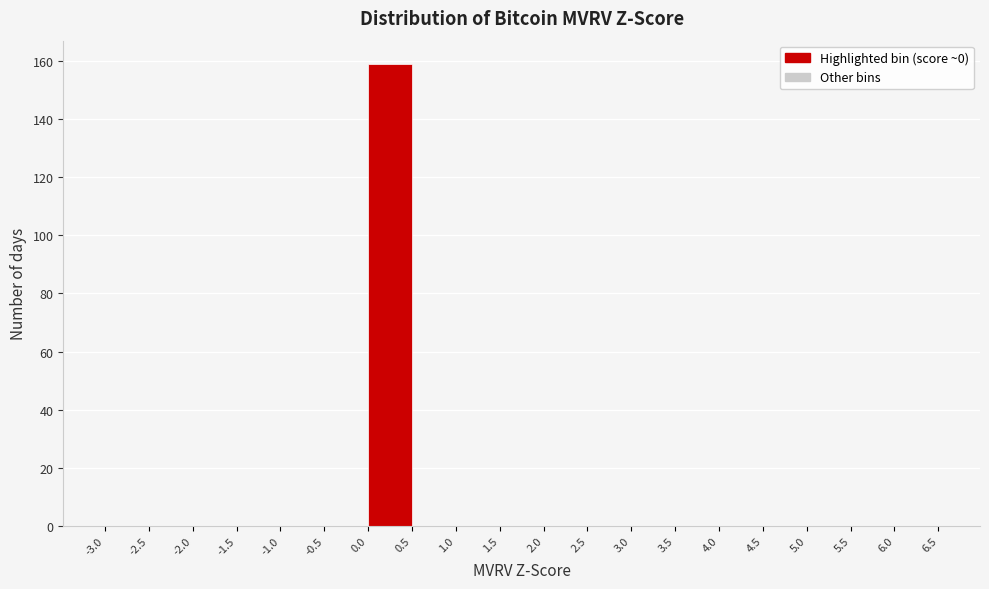

Reading left to right, transcribe this chart: for each bar, give the range it covers on the x-axis and its height. The values are not printed on the chart, so give them approximately, as read against the axis.

-3.0 to -2.5: 0
-2.5 to -2.0: 0
-2.0 to -1.5: 0
-1.5 to -1.0: 0
-1.0 to -0.5: 0
-0.5 to 0.0: 0
0.0 to 0.5: 160
0.5 to 1.0: 0
1.0 to 1.5: 0
1.5 to 2.0: 0
2.0 to 2.5: 0
2.5 to 3.0: 0
3.0 to 3.5: 0
3.5 to 4.0: 0
4.0 to 4.5: 0
4.5 to 5.0: 0
5.0 to 5.5: 0
5.5 to 6.0: 0
6.0 to 6.5: 0